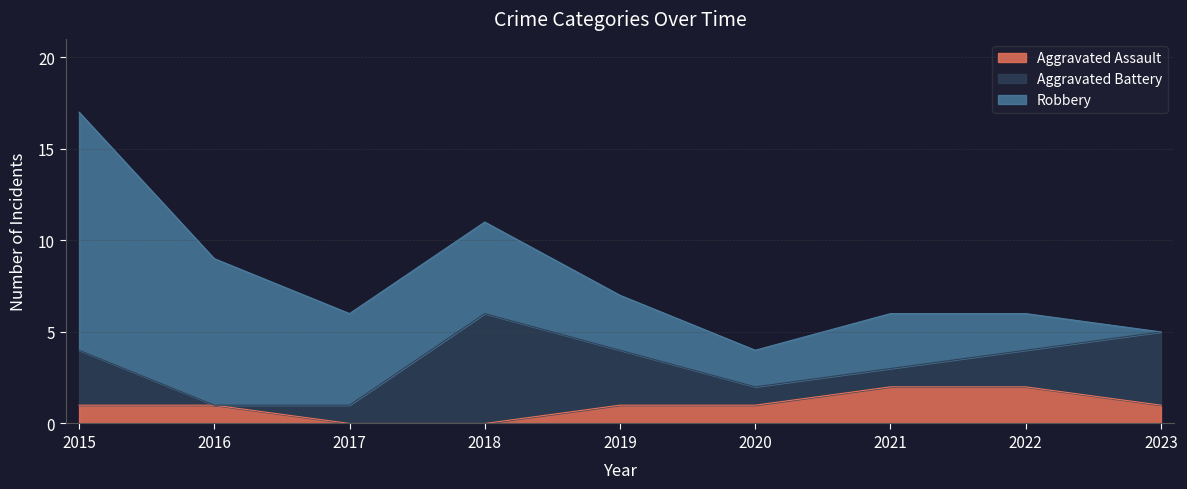

Between which two adjacent categories do Aggravated Battery and Robbery first intersect?

2017 and 2018